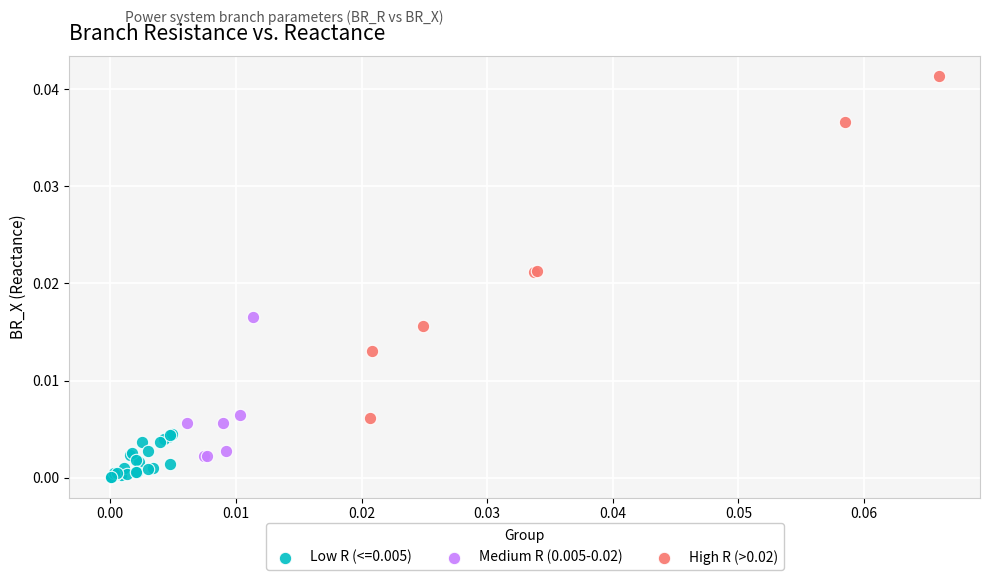

Which series has the widest spread of Y values?

High R (>0.02)